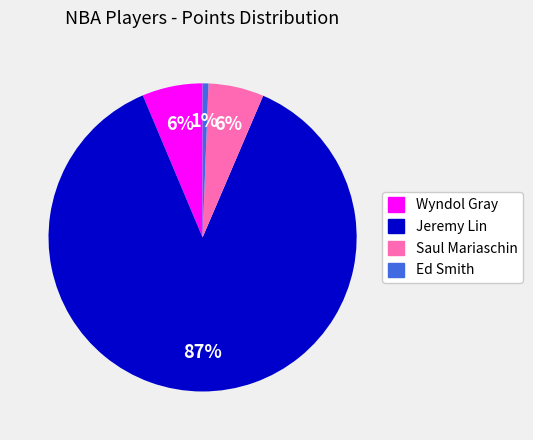

What is the smallest slice in the pie chart?

Ed Smith